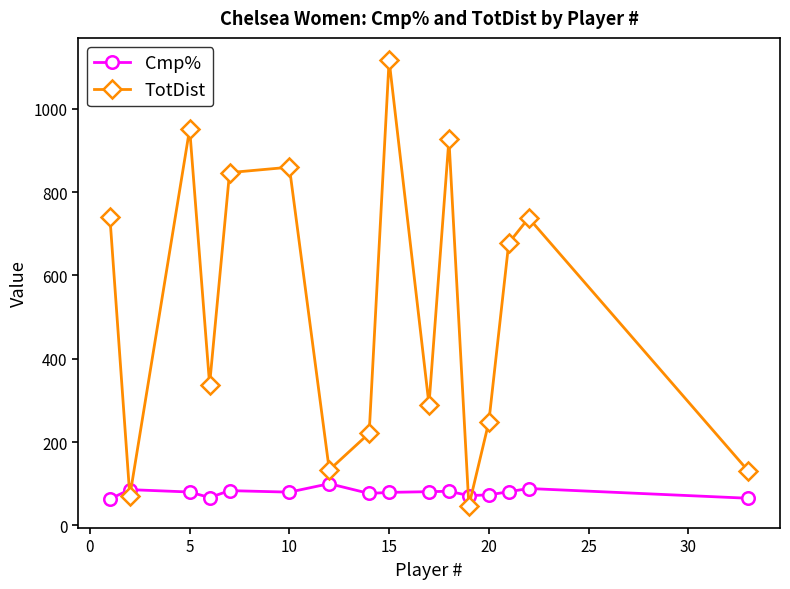

What is the smallest value displayed?

47.0